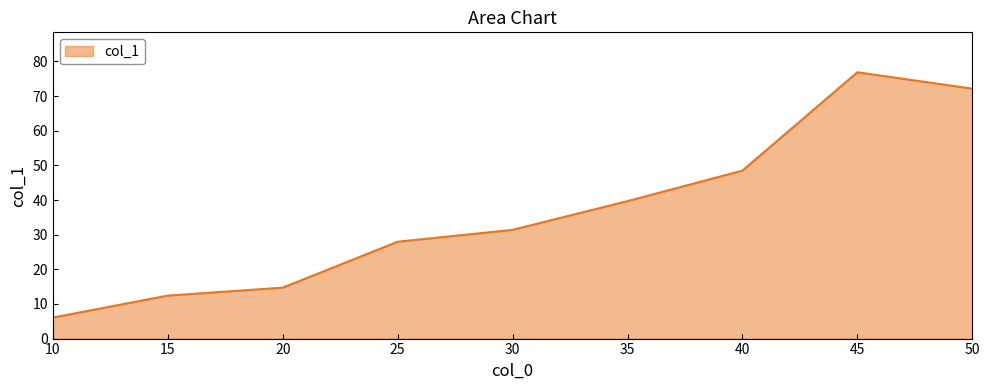

At which label is the value closest to 41?

35